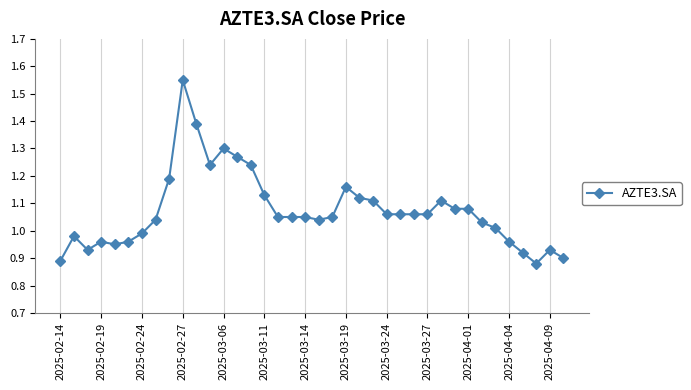

True or false: there are more than 2 points higher than both neighbors.

True